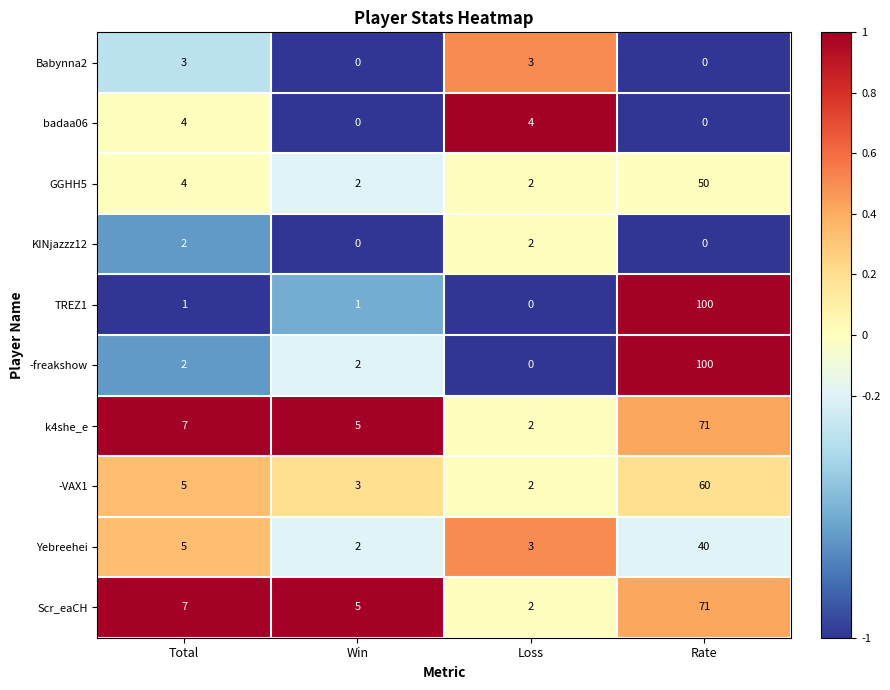

What is the difference between the highest and lowest values at Win?

5